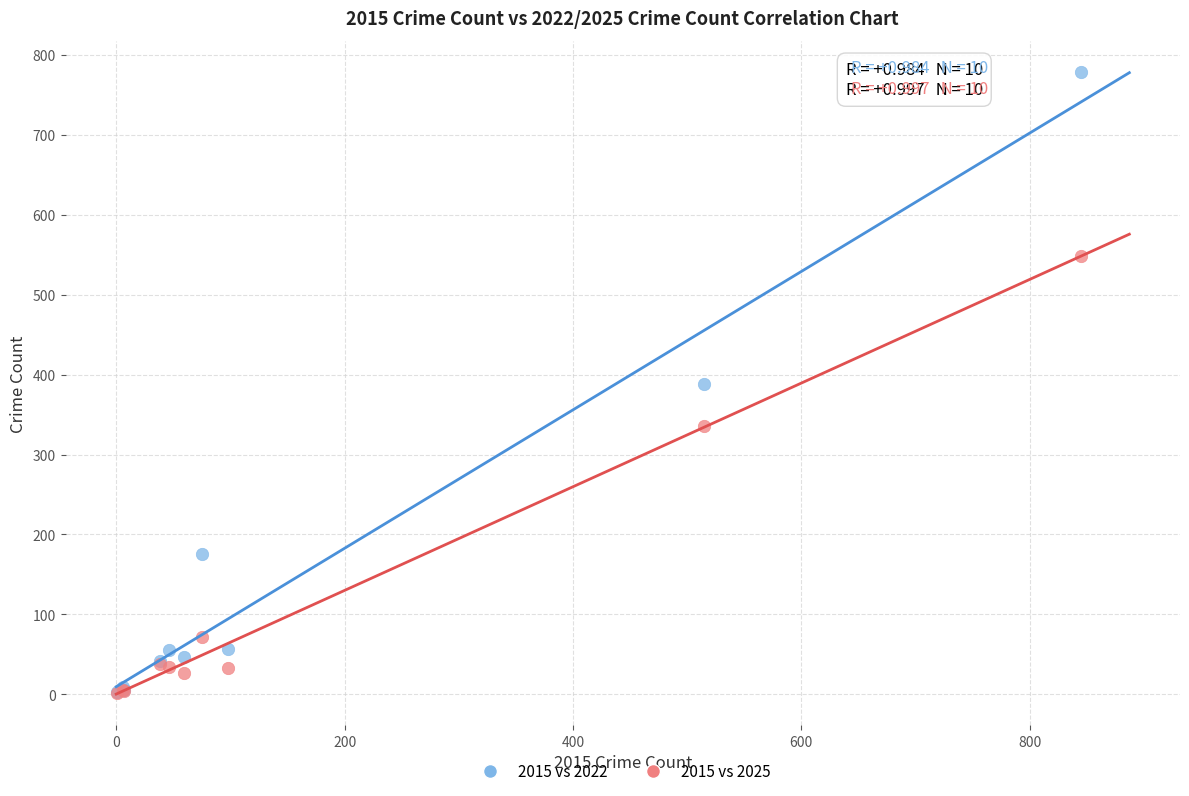

In the 2015 vs 2025 series, what Y value is closest to 275?

336